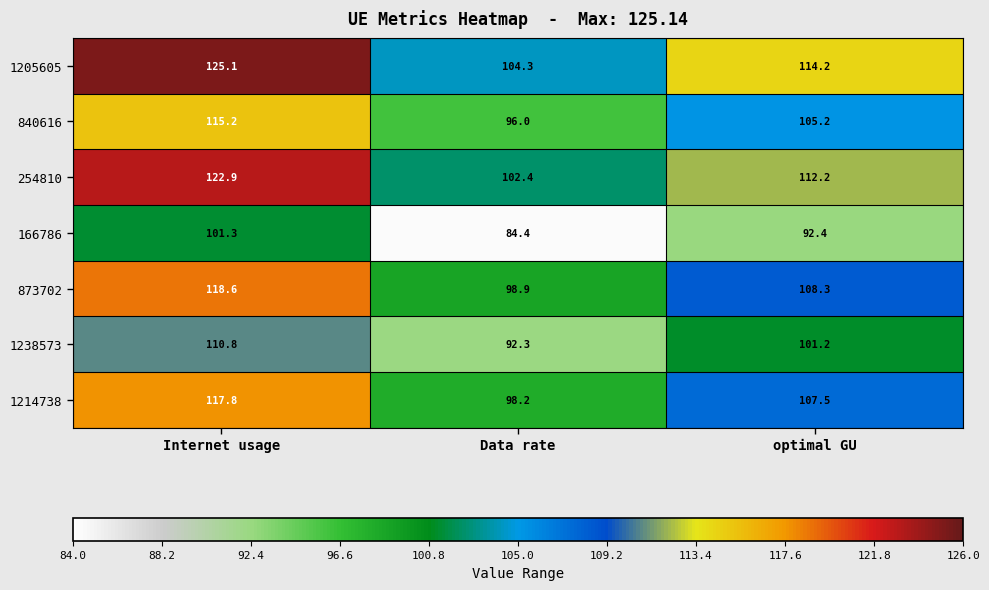

What is the total value across all series at optimal GU?

741.0